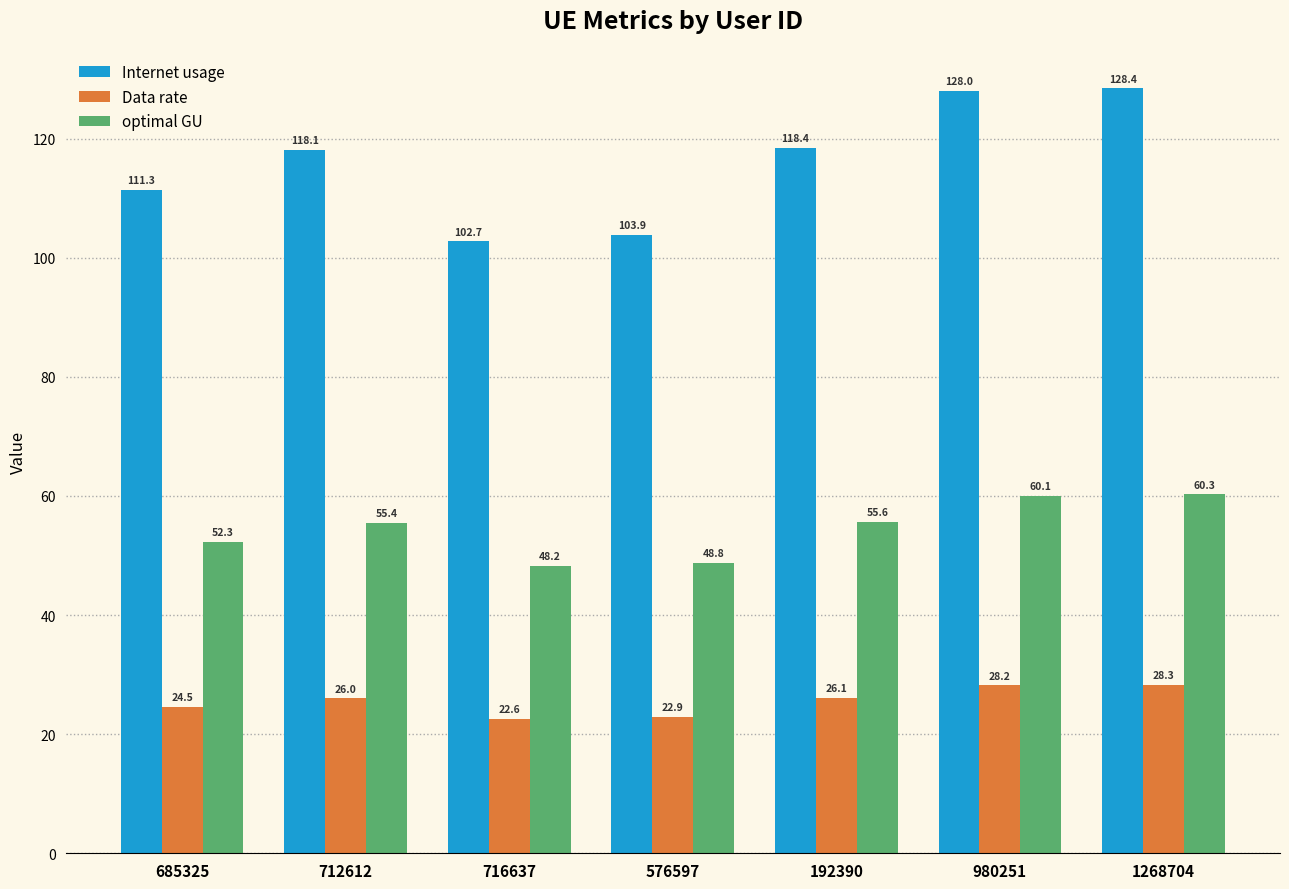

Is the value of Data rate at 1268704 greater than the value of optimal GU at 1268704?

No